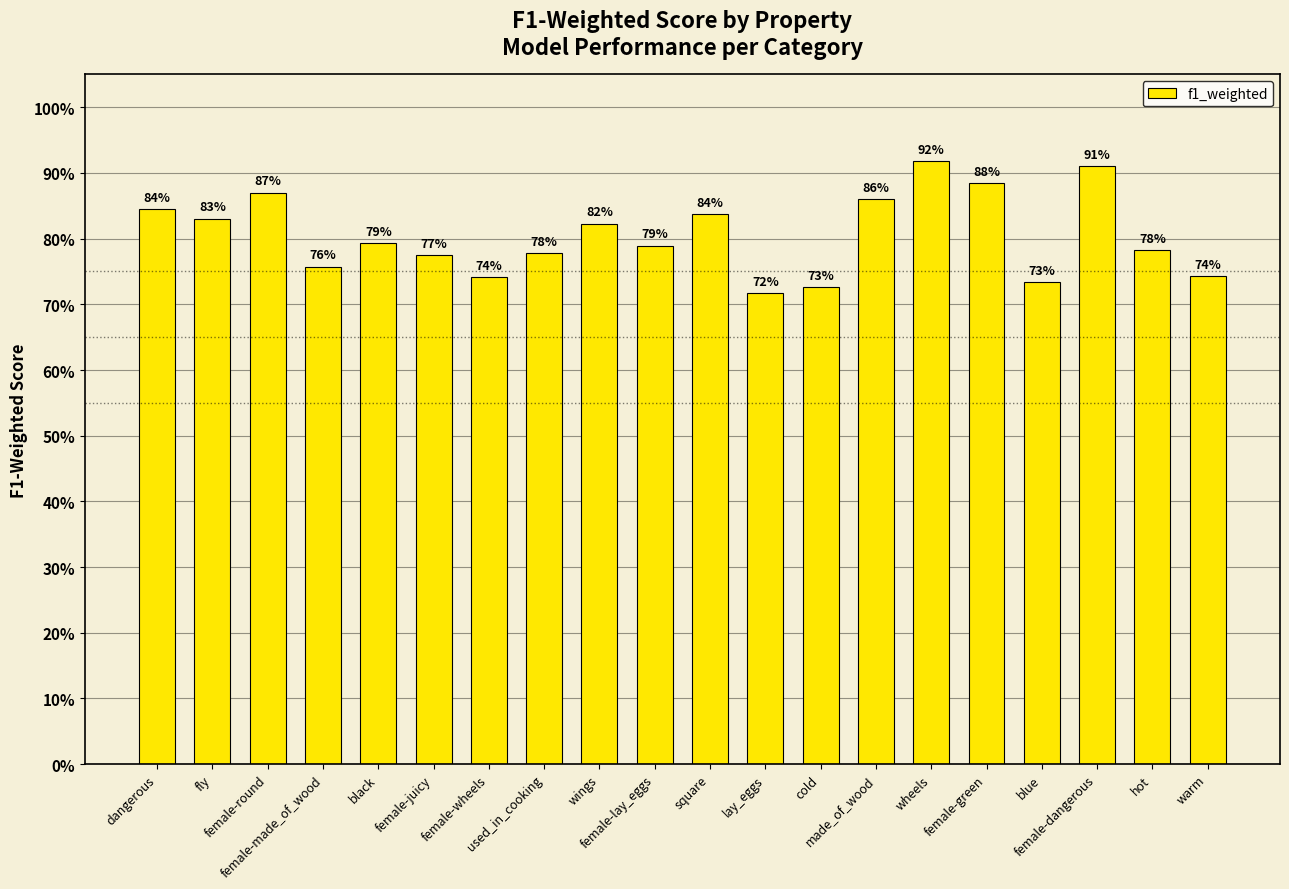

Are the bars horizontal?

No